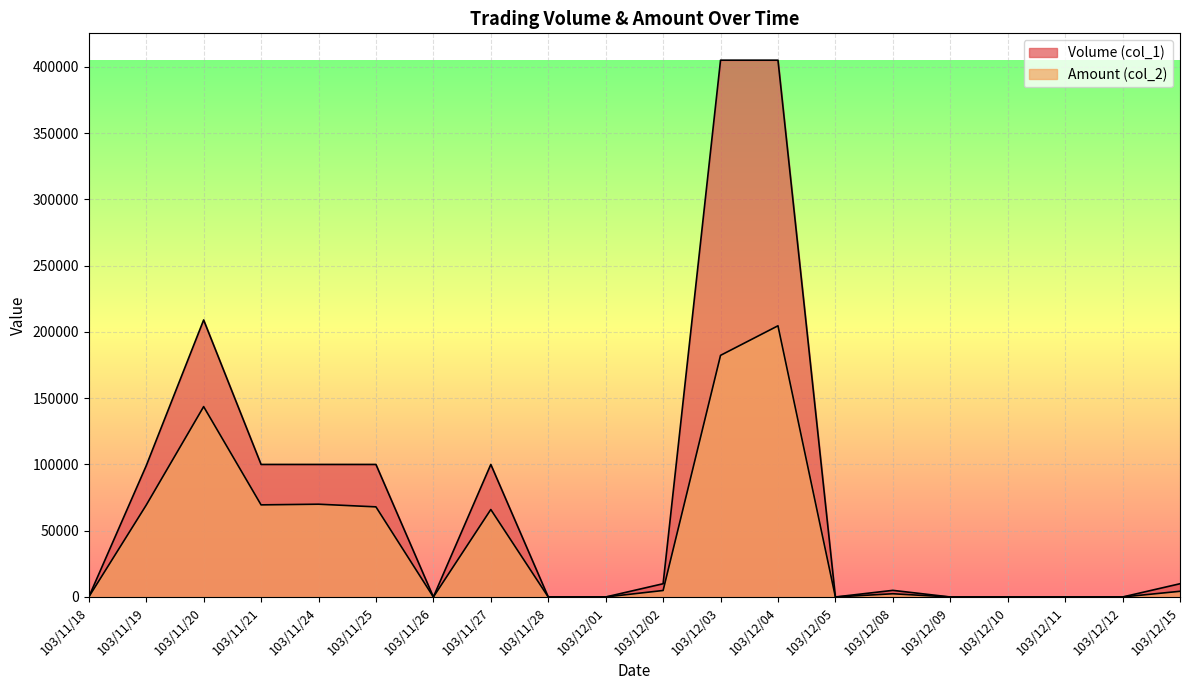

Is the value of Amount (col_2) at 103/12/03 greater than the value of Volume (col_1) at 103/11/26?

Yes